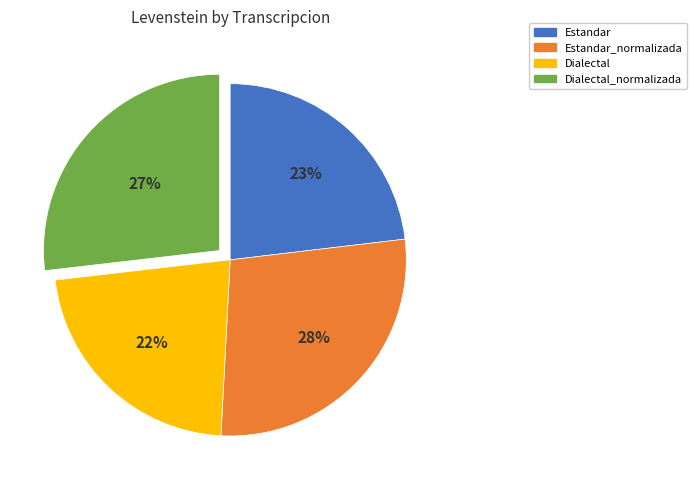

Which category has the biggest portion of the pie?

Estandar_normalizada